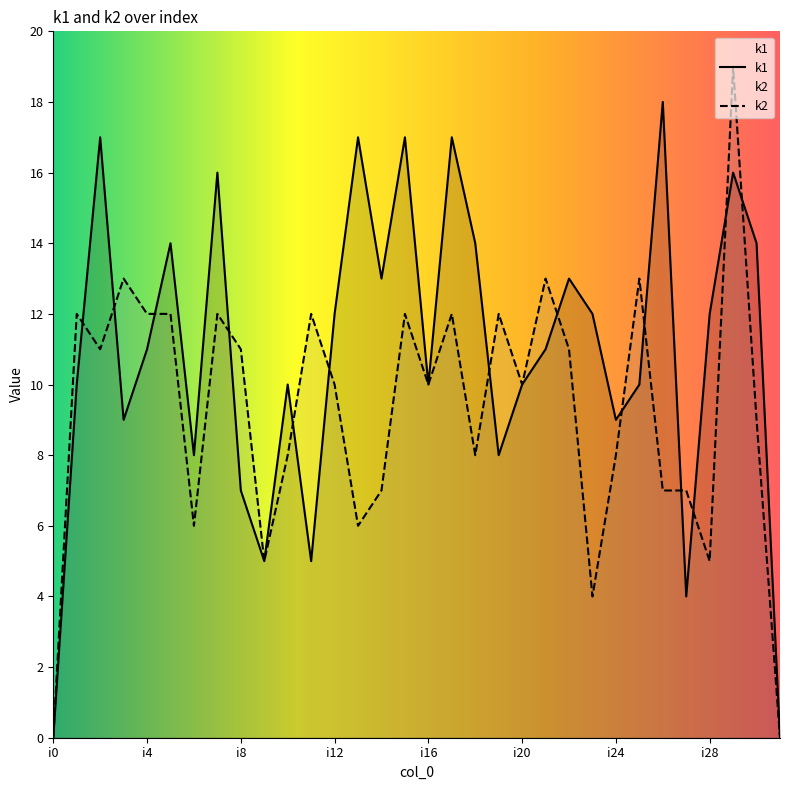

Which series has the largest range (max minus min)?

k2